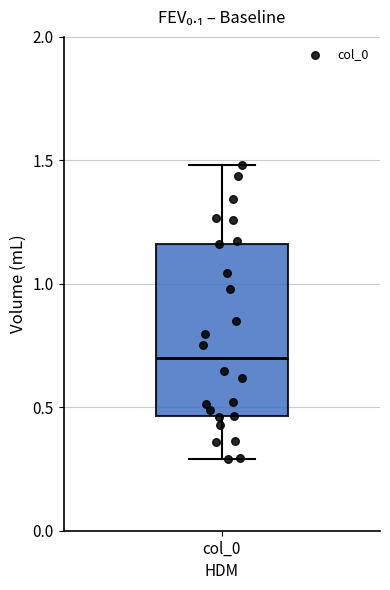

Read this box plot against the y-axis: the position of the median line, the range covered by the box, and the ends of both whiskers. The values are not printed on the chart, so give them approximately, as read against the axis.

median 0.70, box 0.45 to 1.15, whiskers 0.30 to 1.50